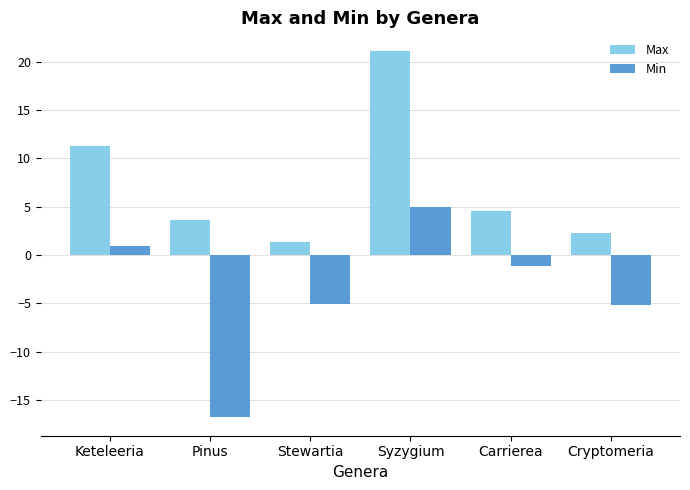

Where does the Max series first go above 4?

Keteleeria